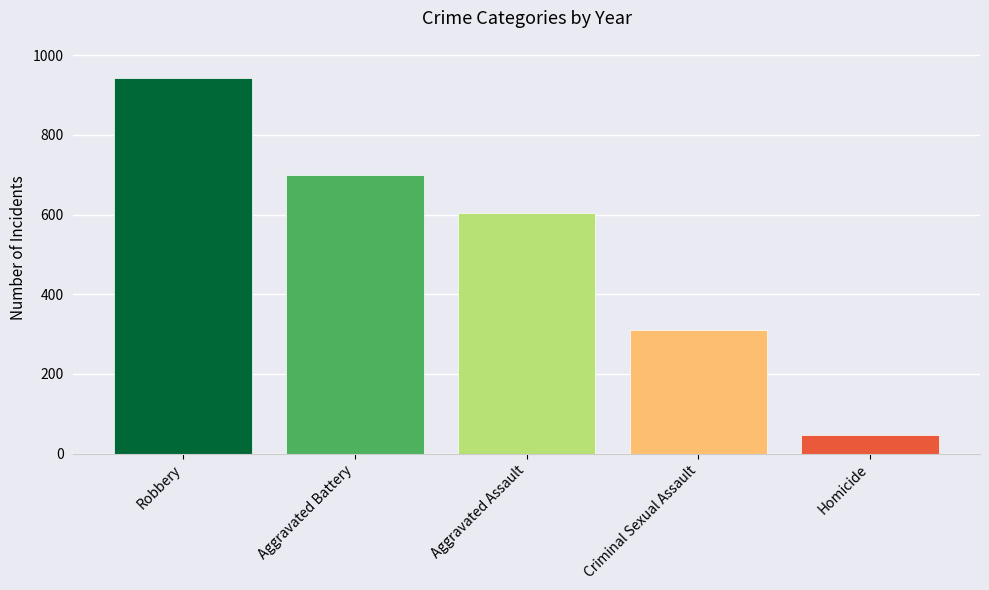

Is it true that the value at Homicide is 11?

False